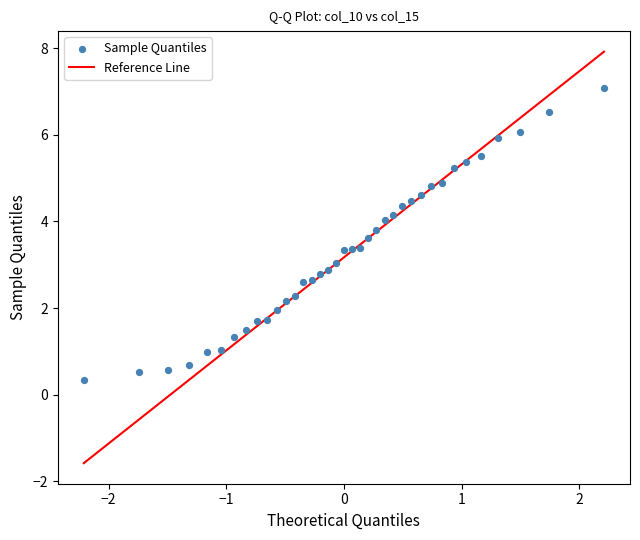

What is the range of Y values (max minus min)?

6.7